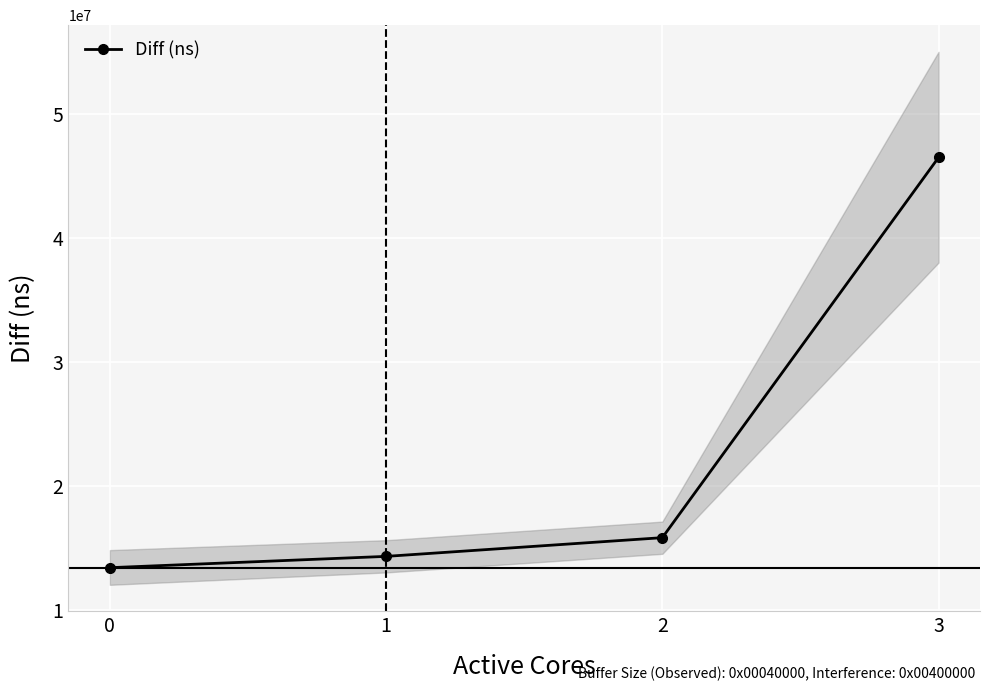

What value does the data have at 0?

13382787